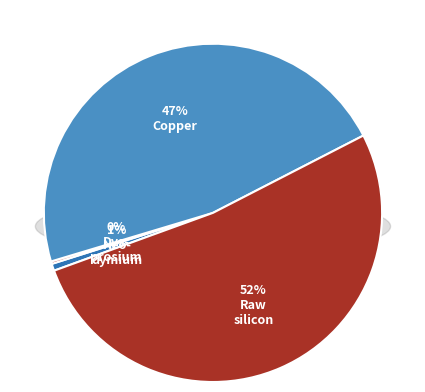

How many segments does this pie chart have?

4